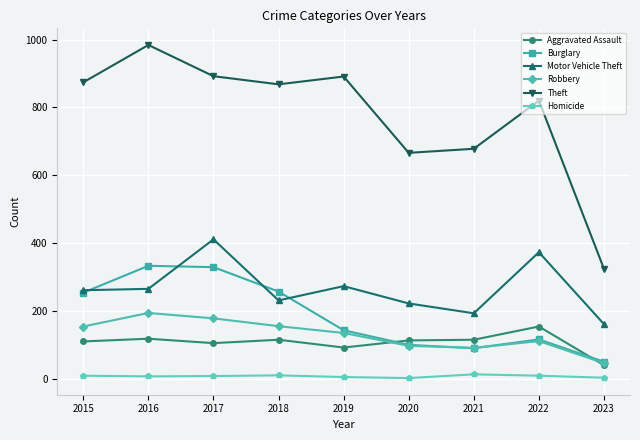

What is the approximate value of Robbery at 2017, to the nearest 10?

180